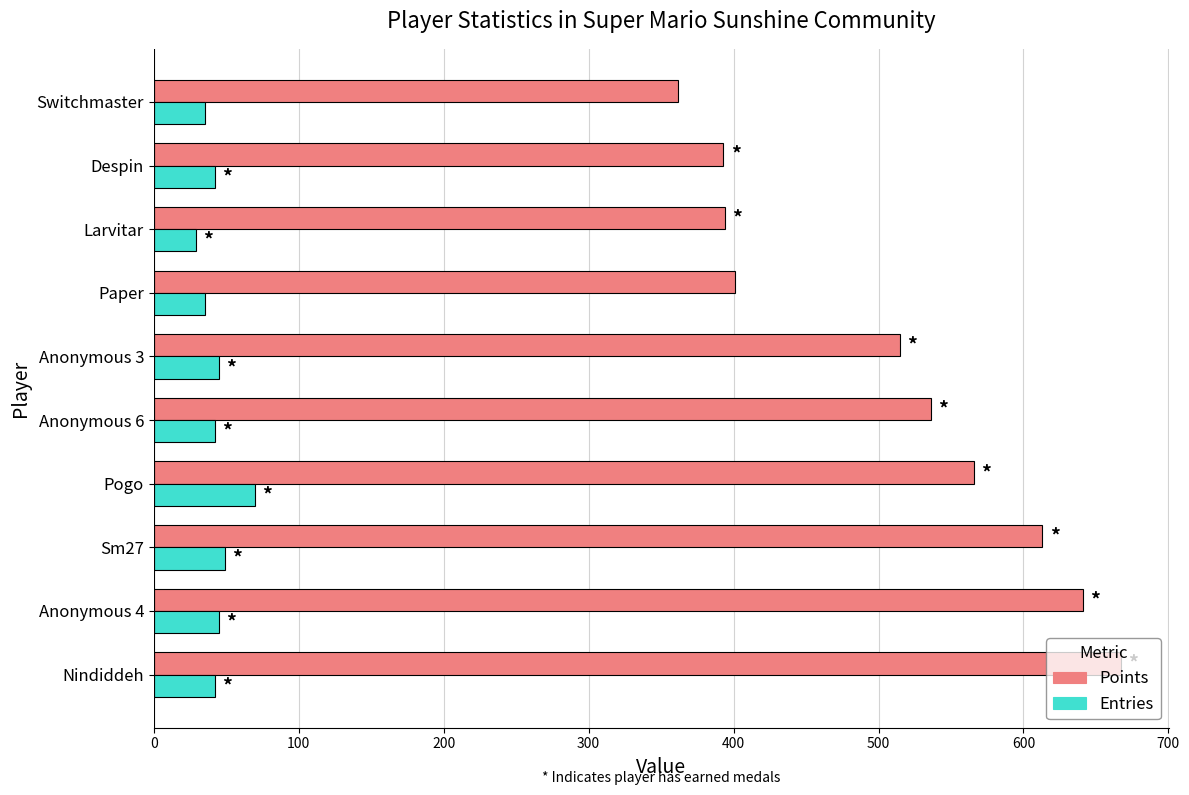

Which series has the largest total across all categories?

Points